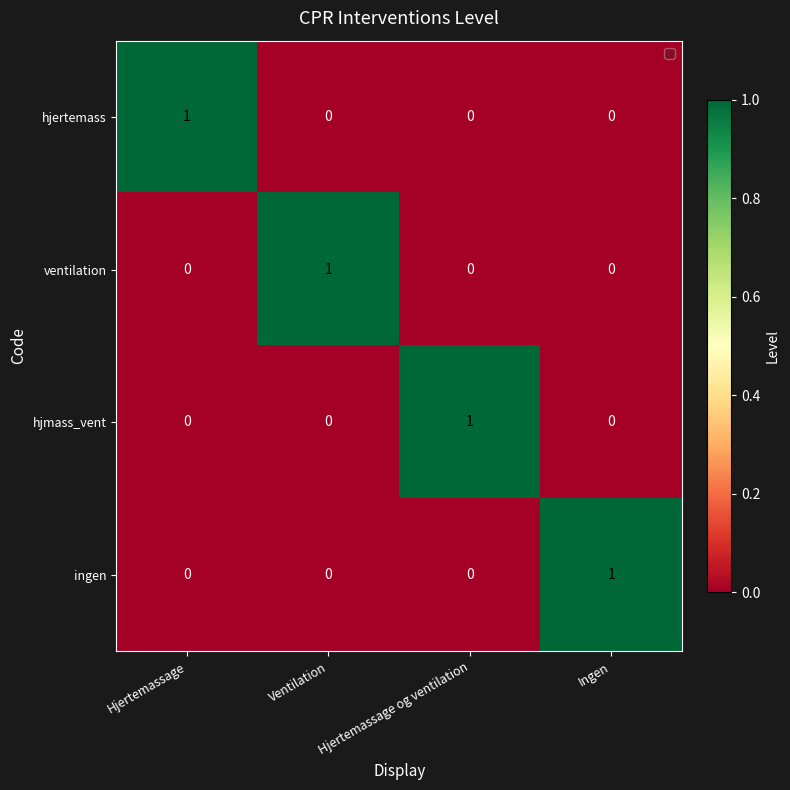

At how many categories does at least one series exceed 0?

4